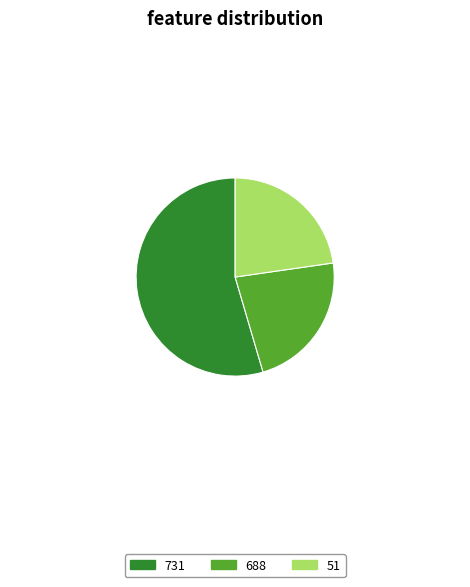

How many segments does this pie chart have?

3